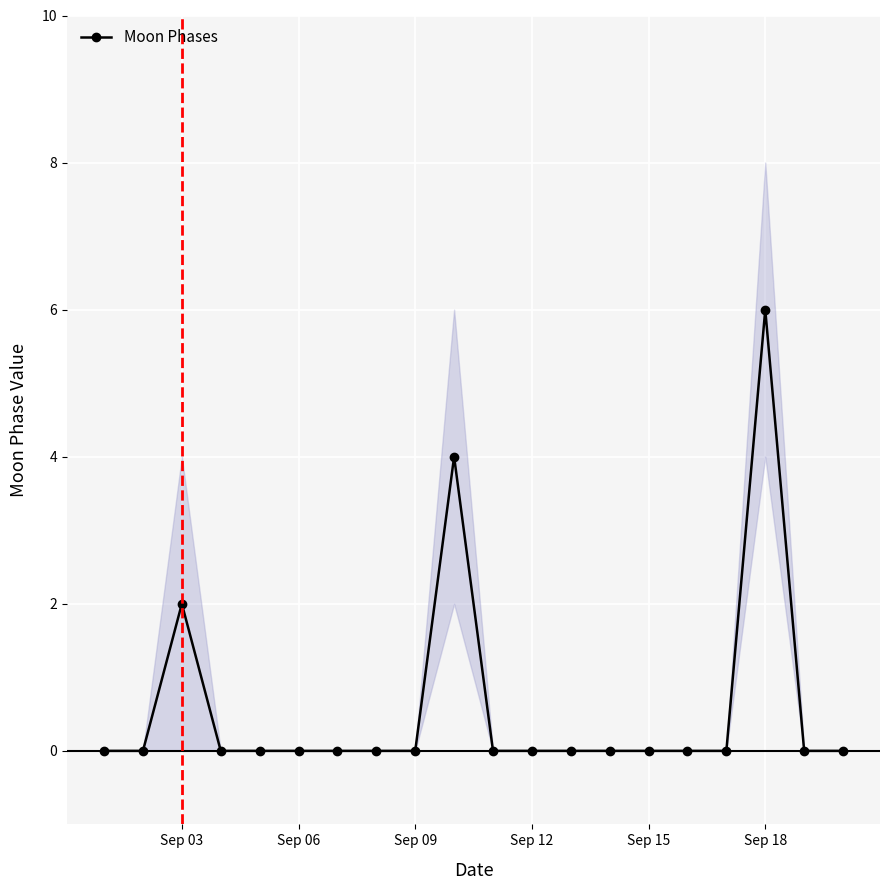

The Moon Phases series shows 8 at Sep 18. True or false?

False